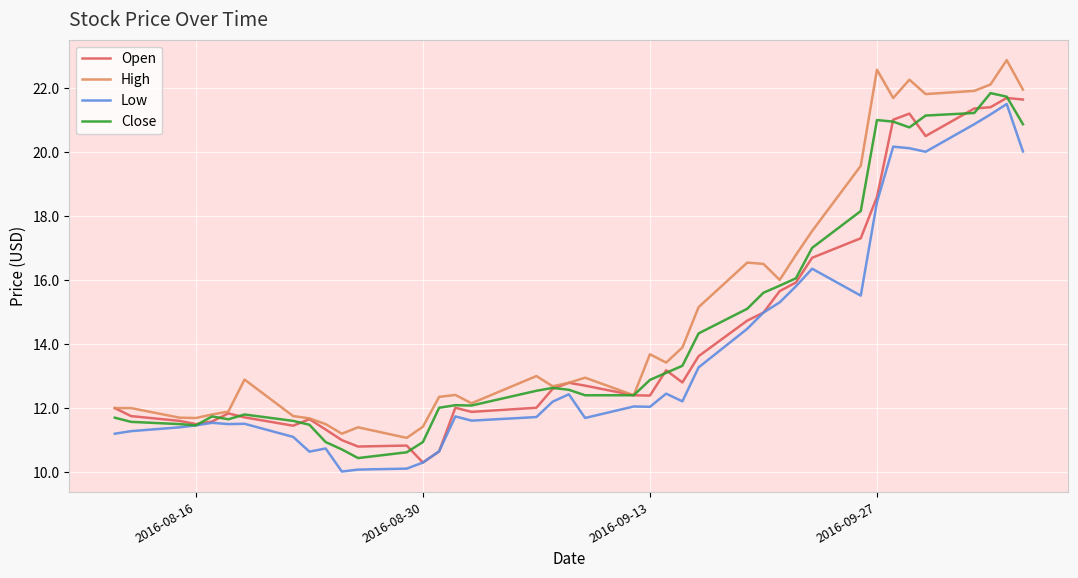

What is the maximum value for High?

22.9